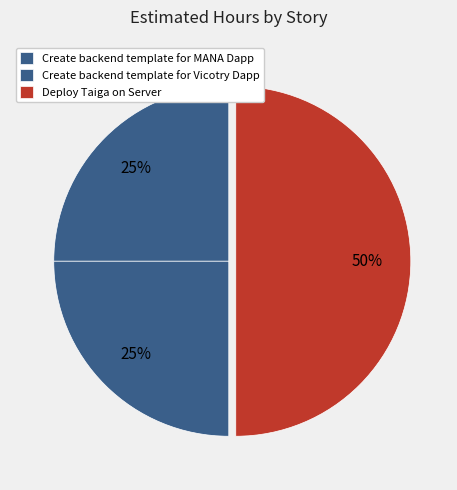

How many slices are in this pie chart?

3